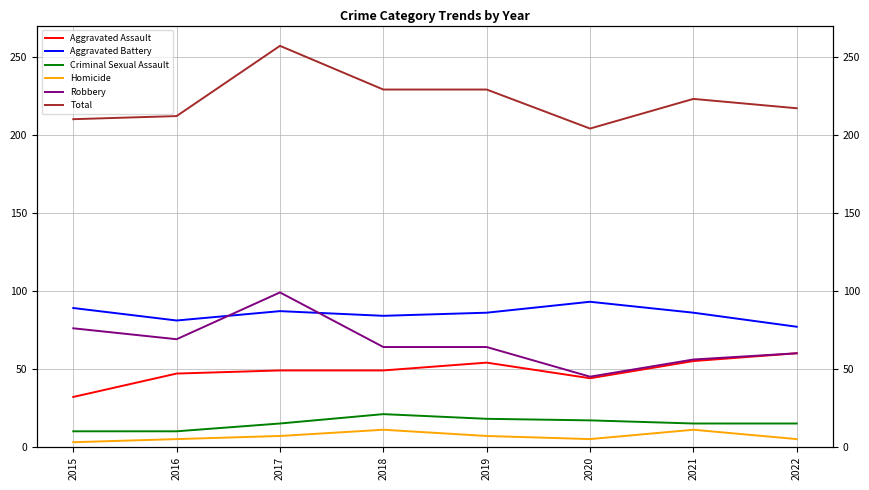

What is the sum of the Total values at 2015 and 2018?

439